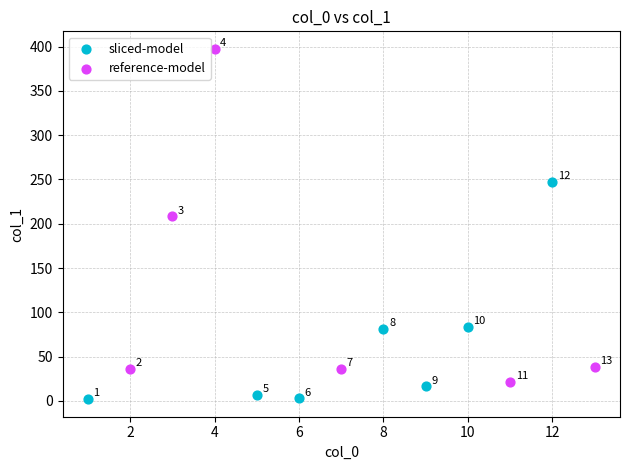

Which series contains the lowest Y value?

sliced-model